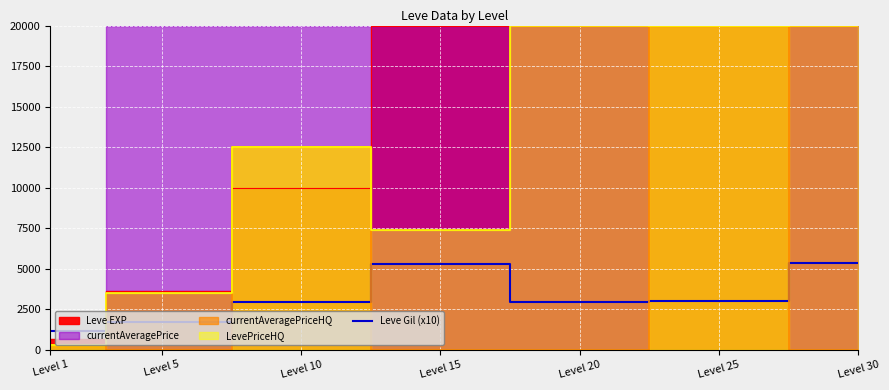

What is the sum of all values?

22270